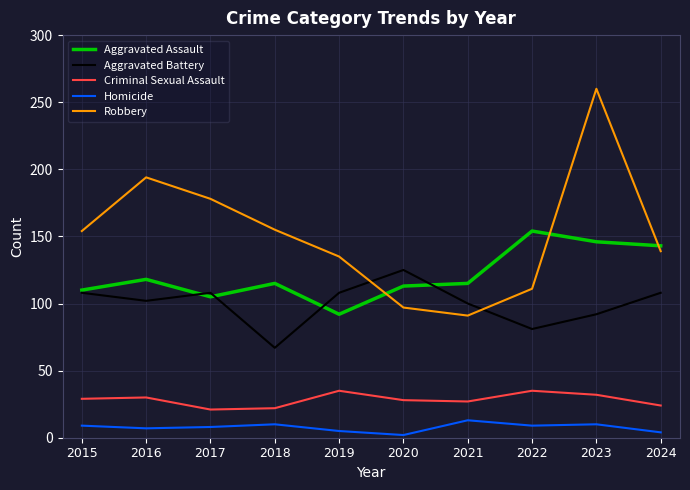

What is the approximate value of Aggravated Assault at 2018?

115